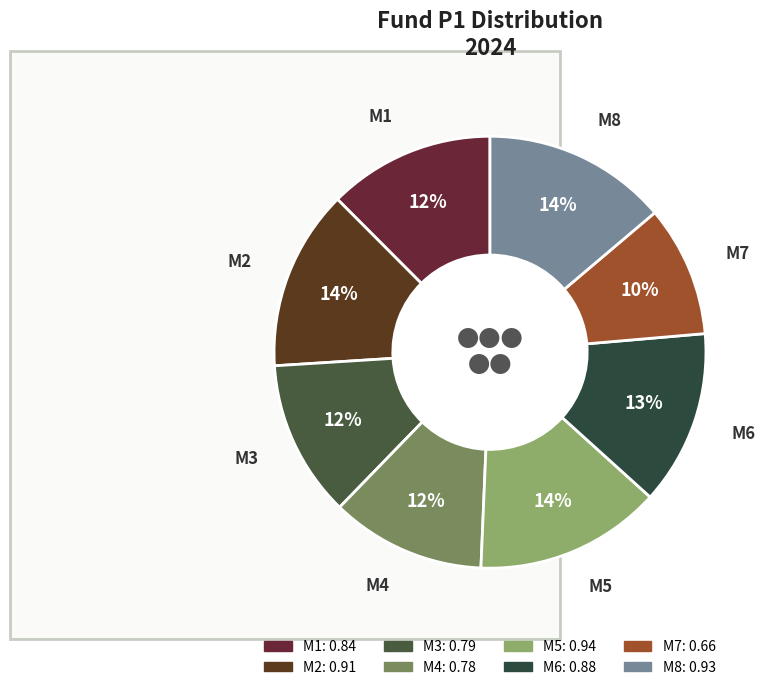

Does M6 represent more than half of the total?

No